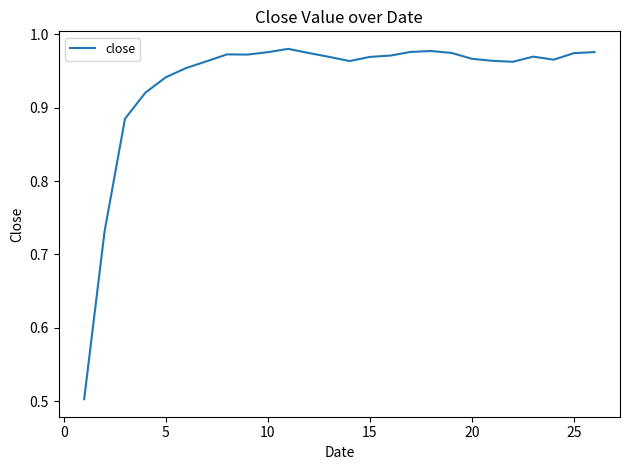

Count the number of categories in the chart.

26